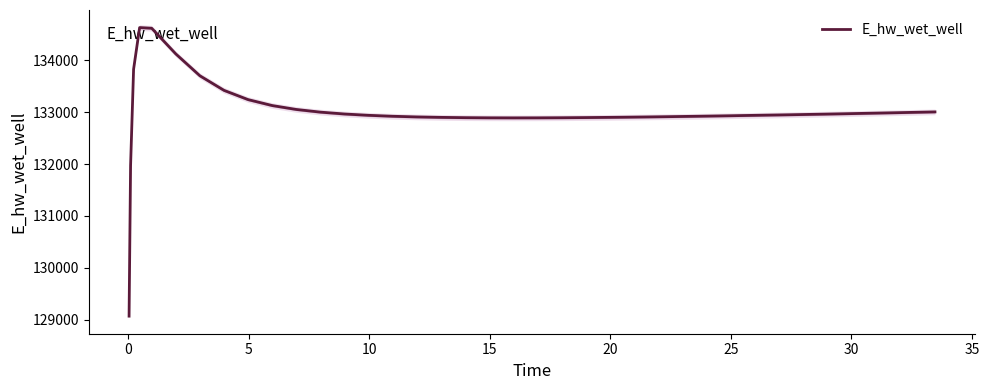

What is the difference between the maximum and minimum values?

5557.7